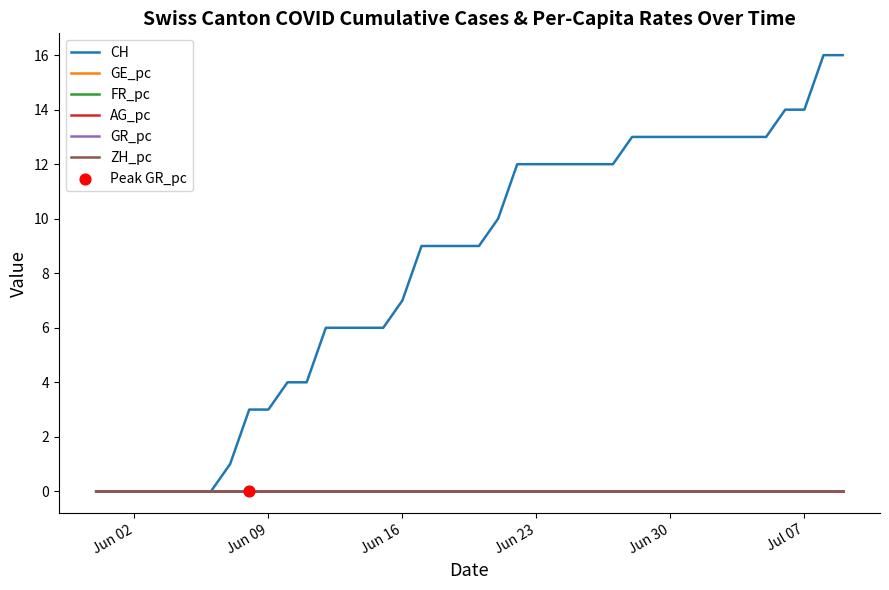

Which series has the widest spread of values?

CH